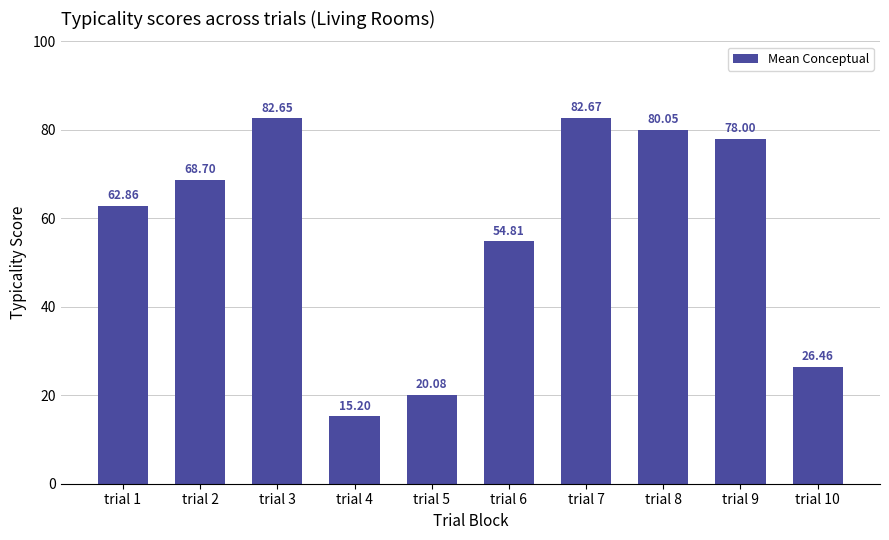

How many values are below 68?

5